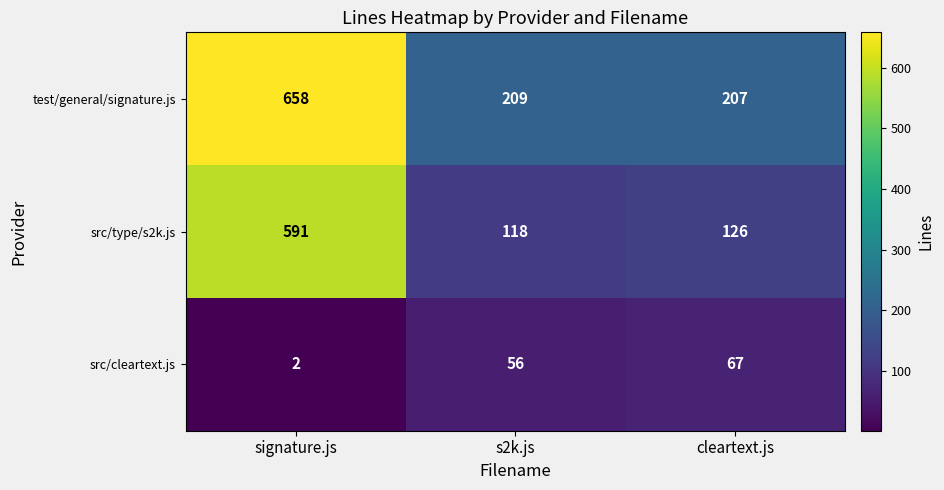

List the series in order of their peak value, highest first.

test/general/signature.js, src/type/s2k.js, src/cleartext.js